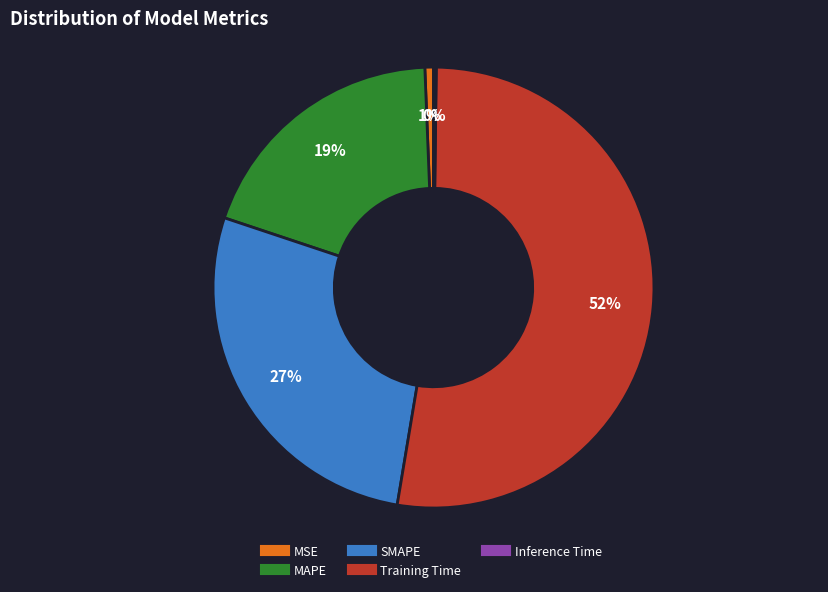

To the nearest percent, what percentage of the pie is SMAPE?

27%